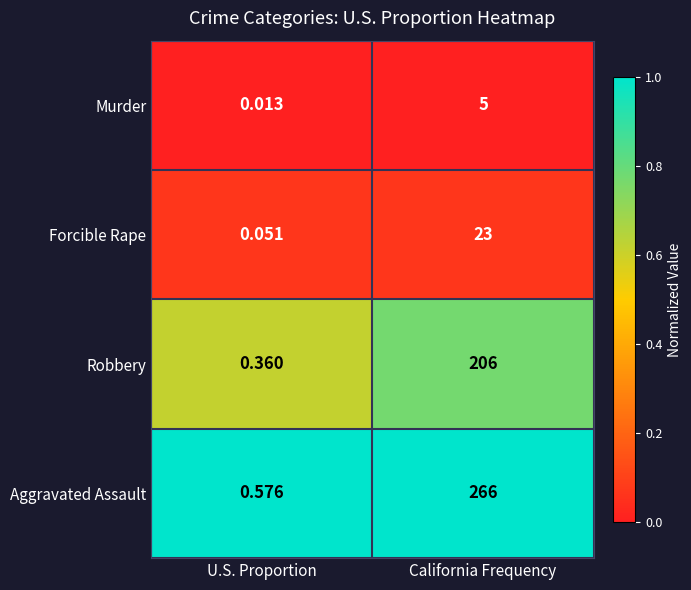

At which label is Robbery closest to 103?

U.S. Proportion